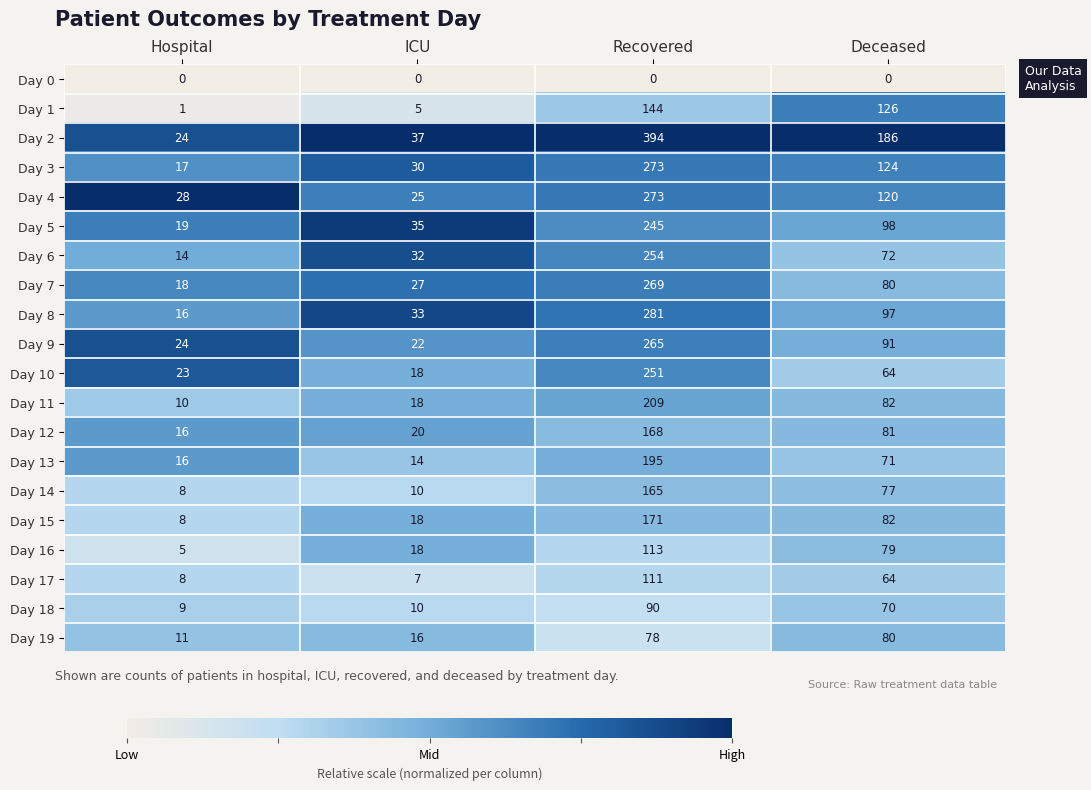

Which series has the largest range (max minus min)?

Day 2